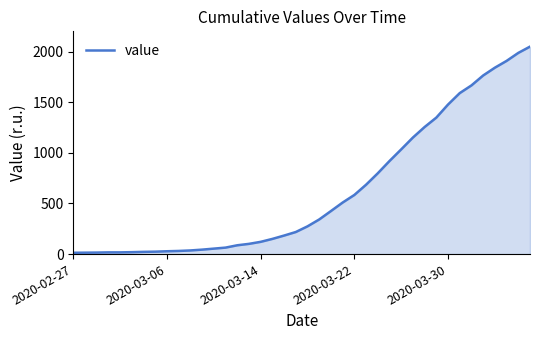

What is the difference between the maximum and minimum values?

2036